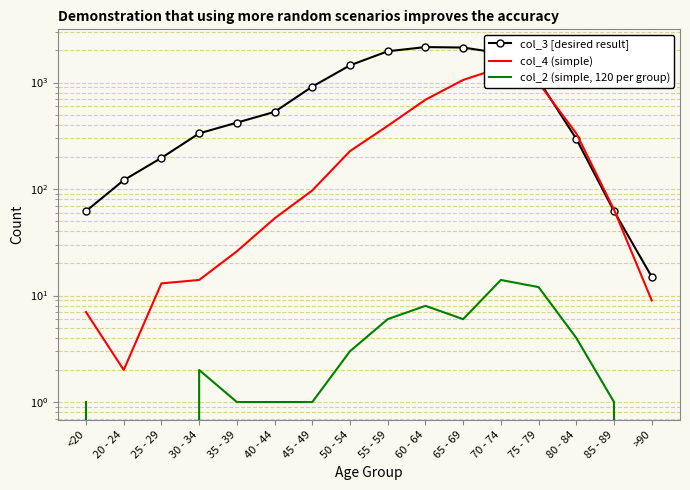

True or false: col_2 (simple, 120 per group) and col_3 [desired result] cross at least once.

False